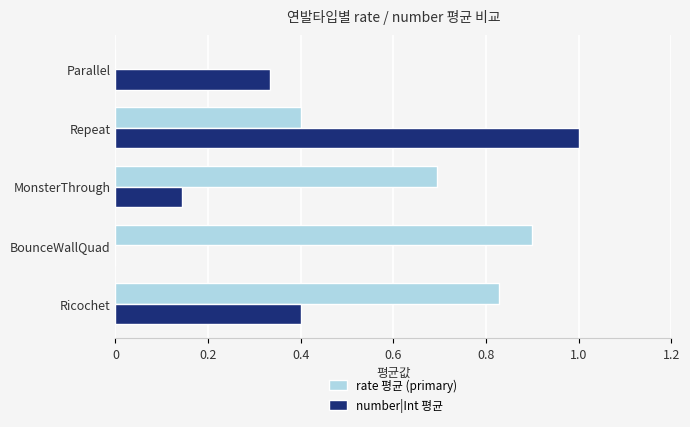

Is the value of rate 평균 (primary) at BounceWallQuad greater than the value of number|Int 평균 at Repeat?

No